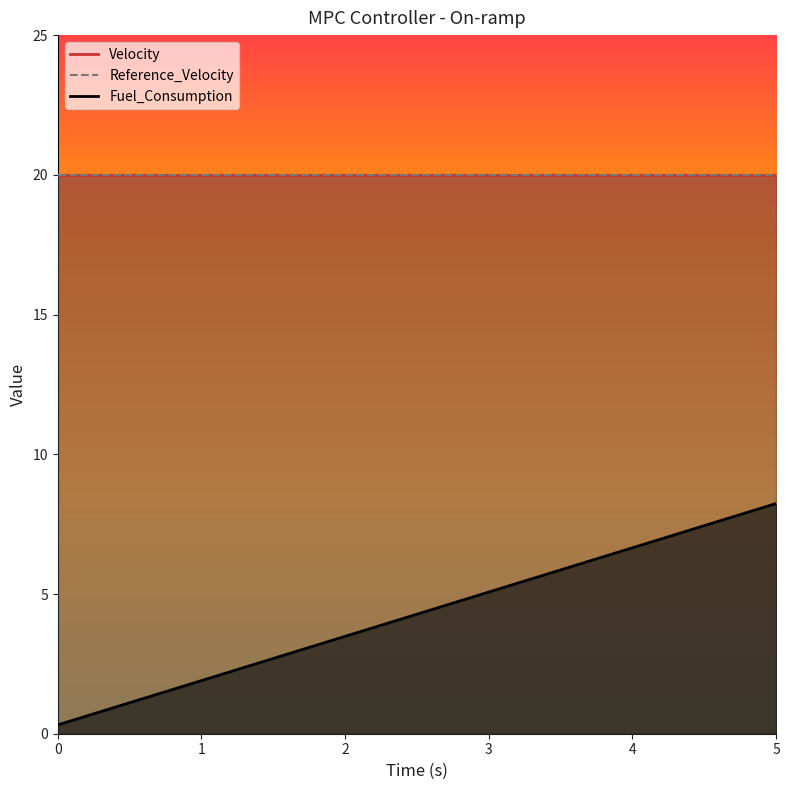

True or false: Fuel_Consumption and Reference_Velocity intersect in this chart.

False